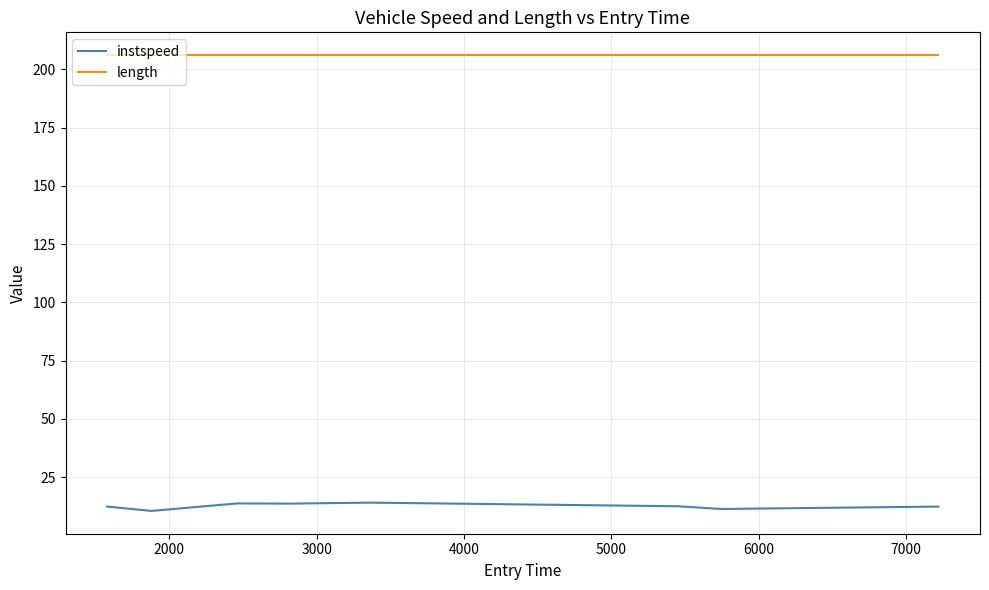

Is this an area chart (filled region under the line)?

No